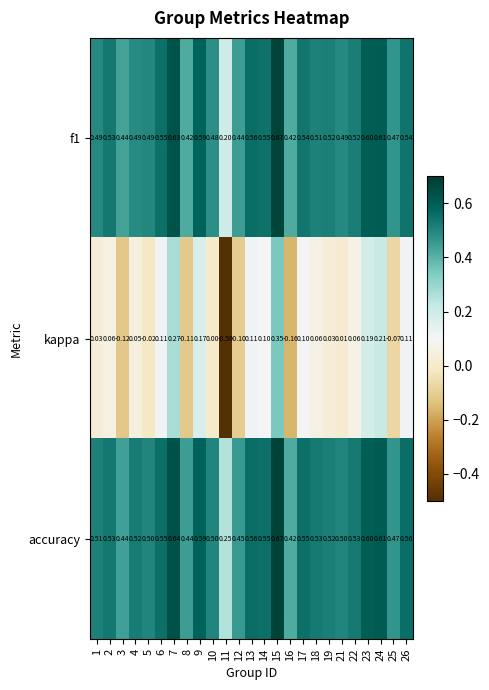

Which series has the widest spread of values?

kappa